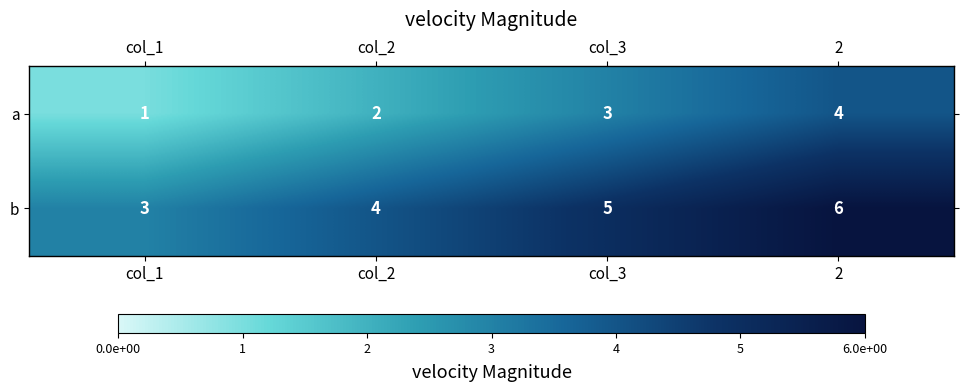

Reading right to left, what are all the values shown in this chart?

a: 2=4	col_3=3	col_2=2	col_1=1
b: 2=6	col_3=5	col_2=4	col_1=3